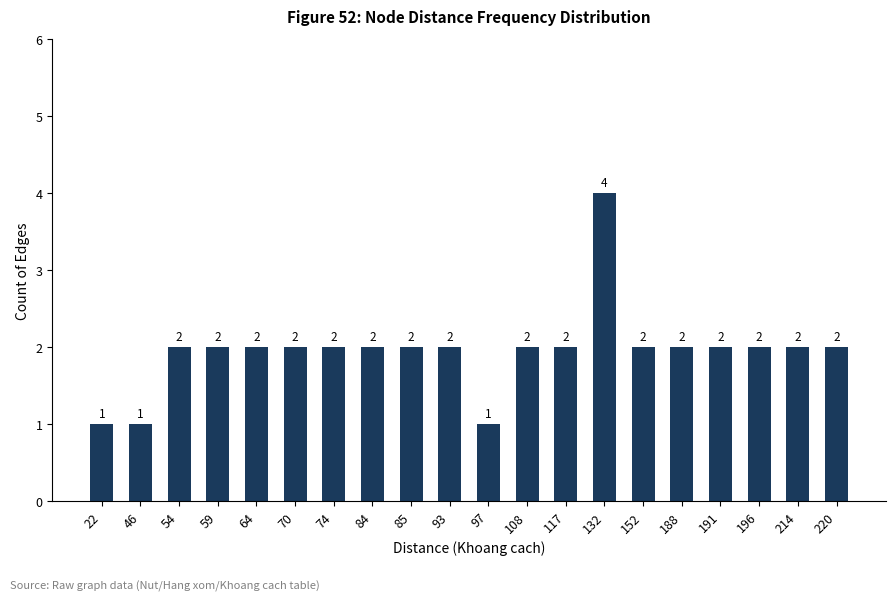

How many values are between 2 and 3?

16